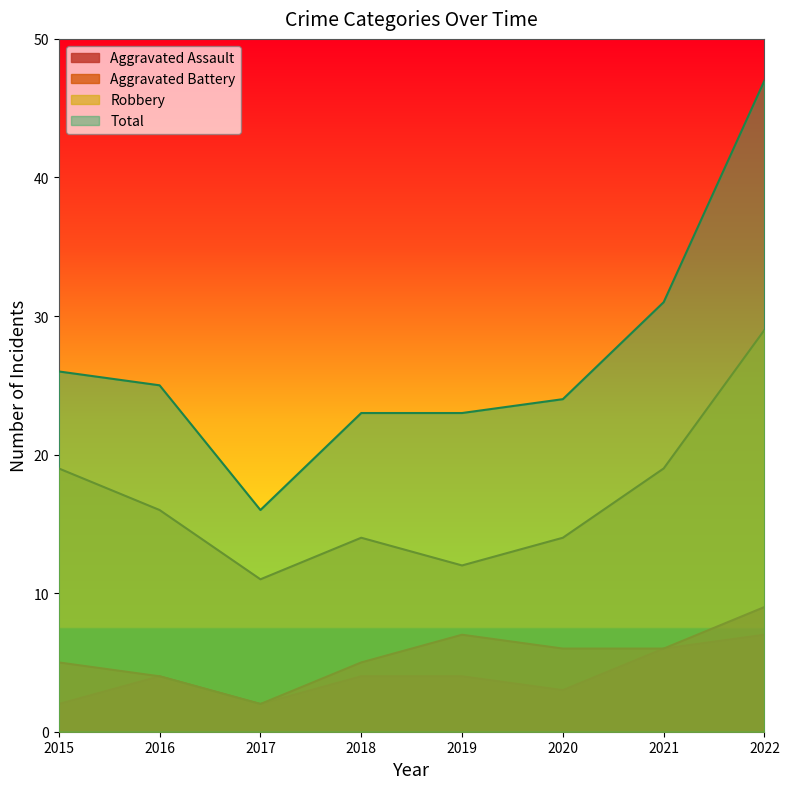

How many distinct data groups are displayed?

4